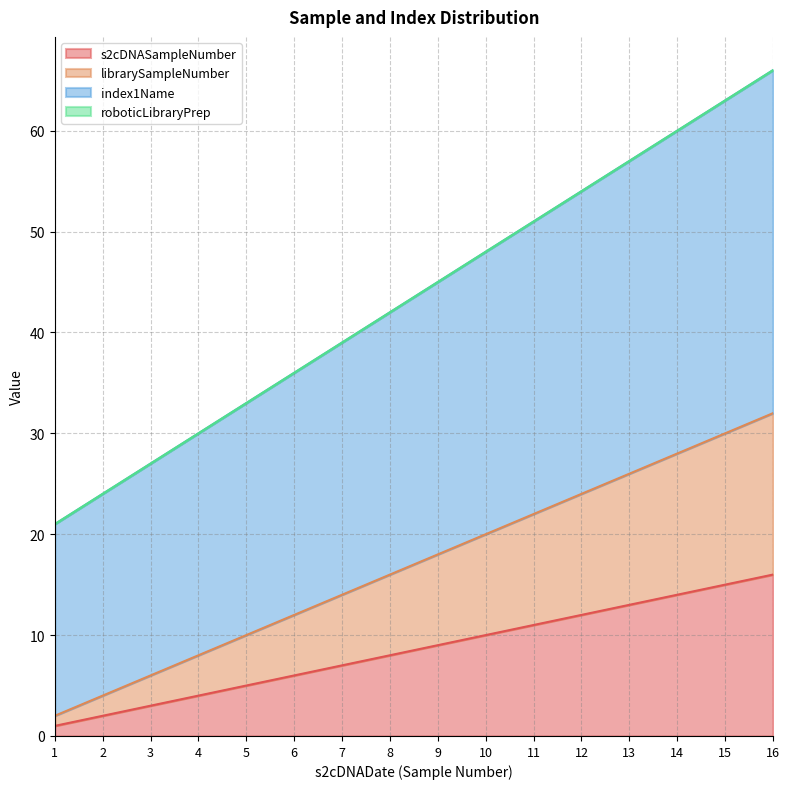

Is it true that s2cDNASampleNumber equals 5 at 5?

True